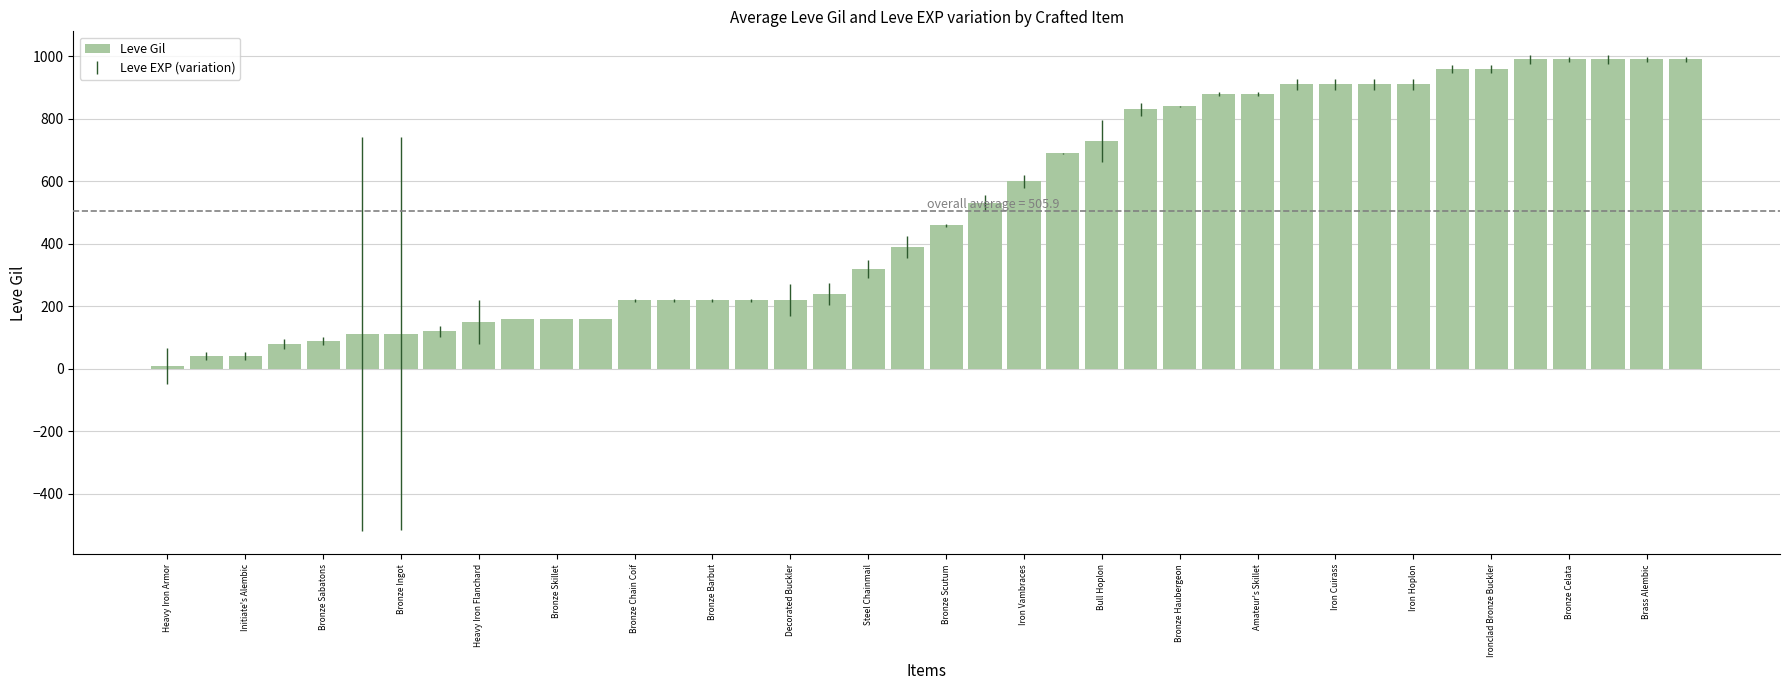

What is the greatest value displayed?

990